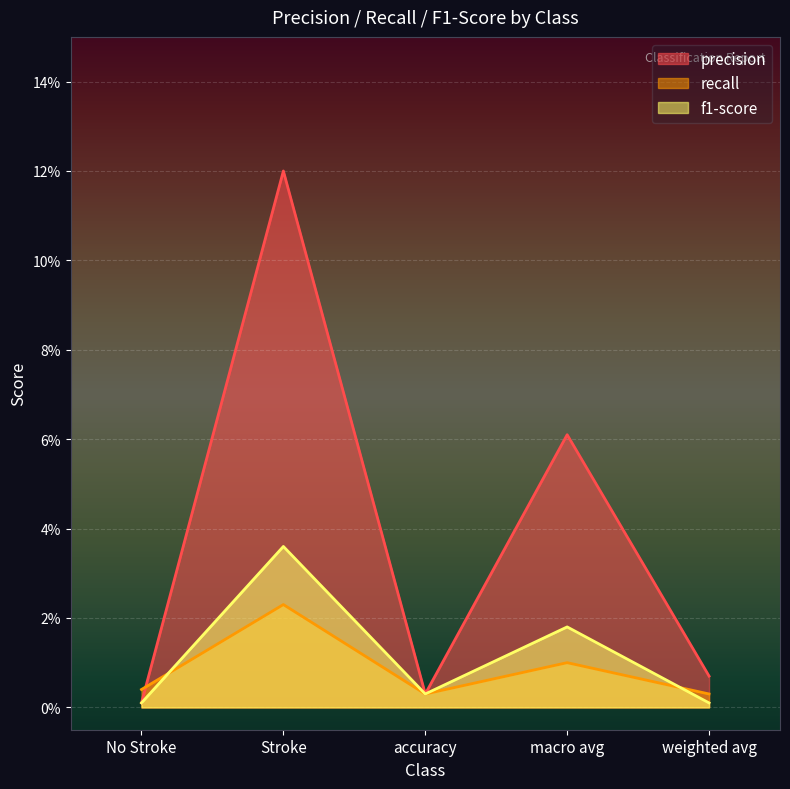

Reading left to right, transcribe all the data shown in this chart.

precision: 0.0	0.1	0.0	0.1	0.0
recall: 0.0	0.0	0.0	0.0	0.0
f1-score: 0.0	0.0	0.0	0.0	0.0